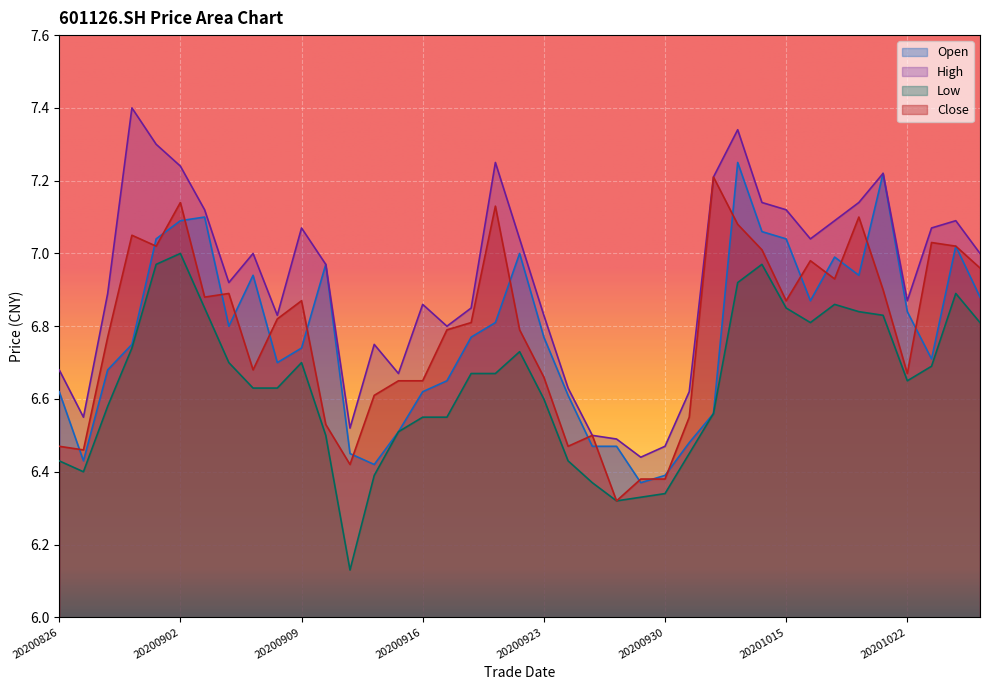

Read the high value at 20201028.

7.0